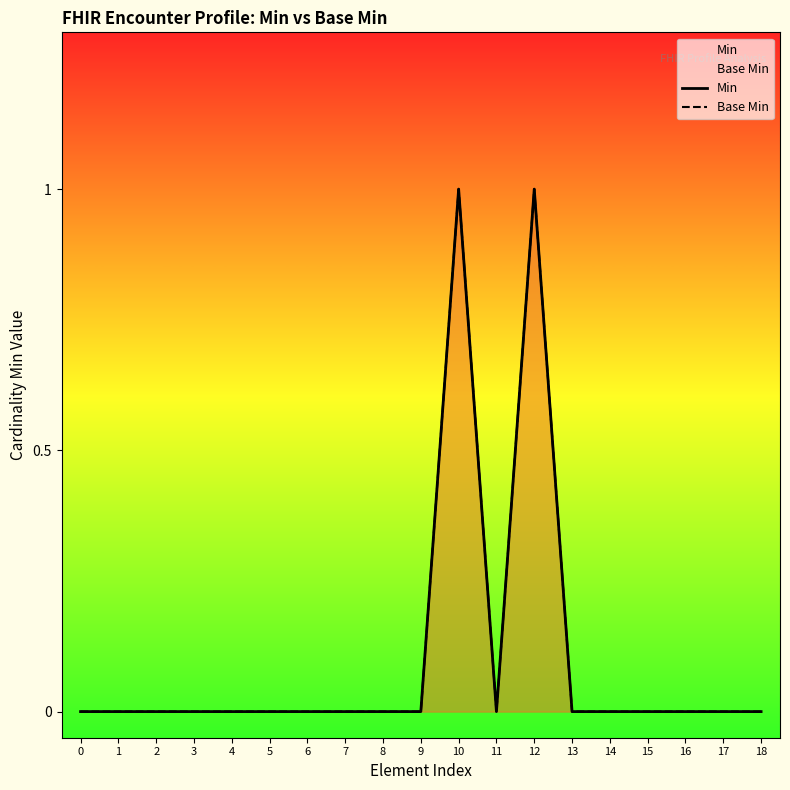

Is it true that Base Min equals 0 at 15?

False